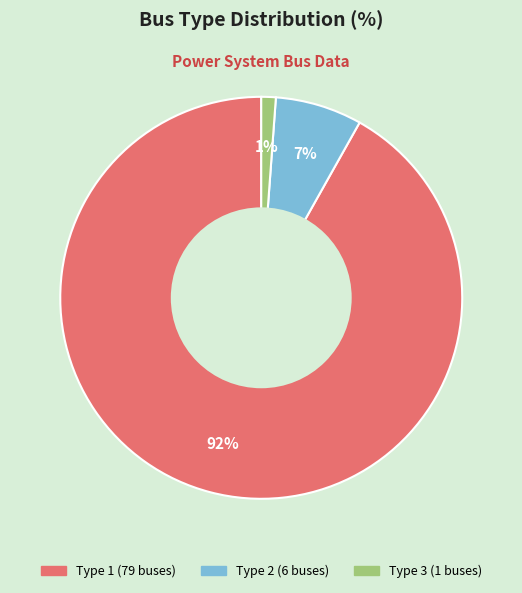

Which has a higher value, Type 2 or Type 3?

Type 2